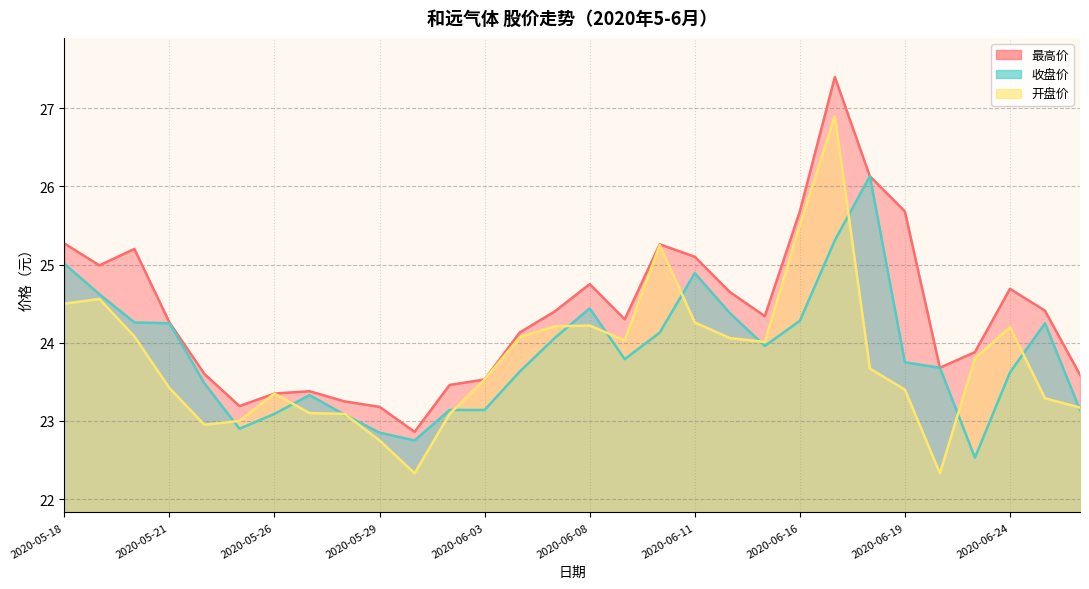

What are all the series names shown in the legend?

最高价, 收盘价, 开盘价